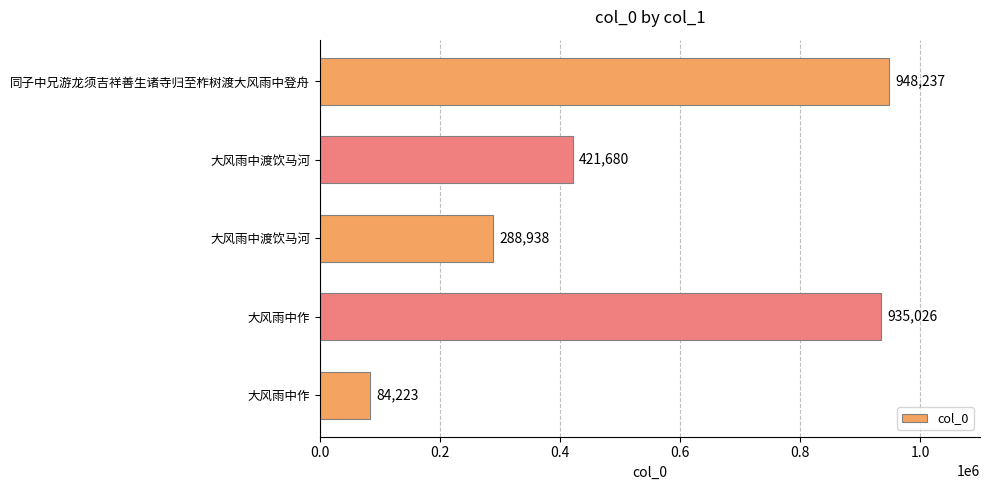

What is the average value?

535621